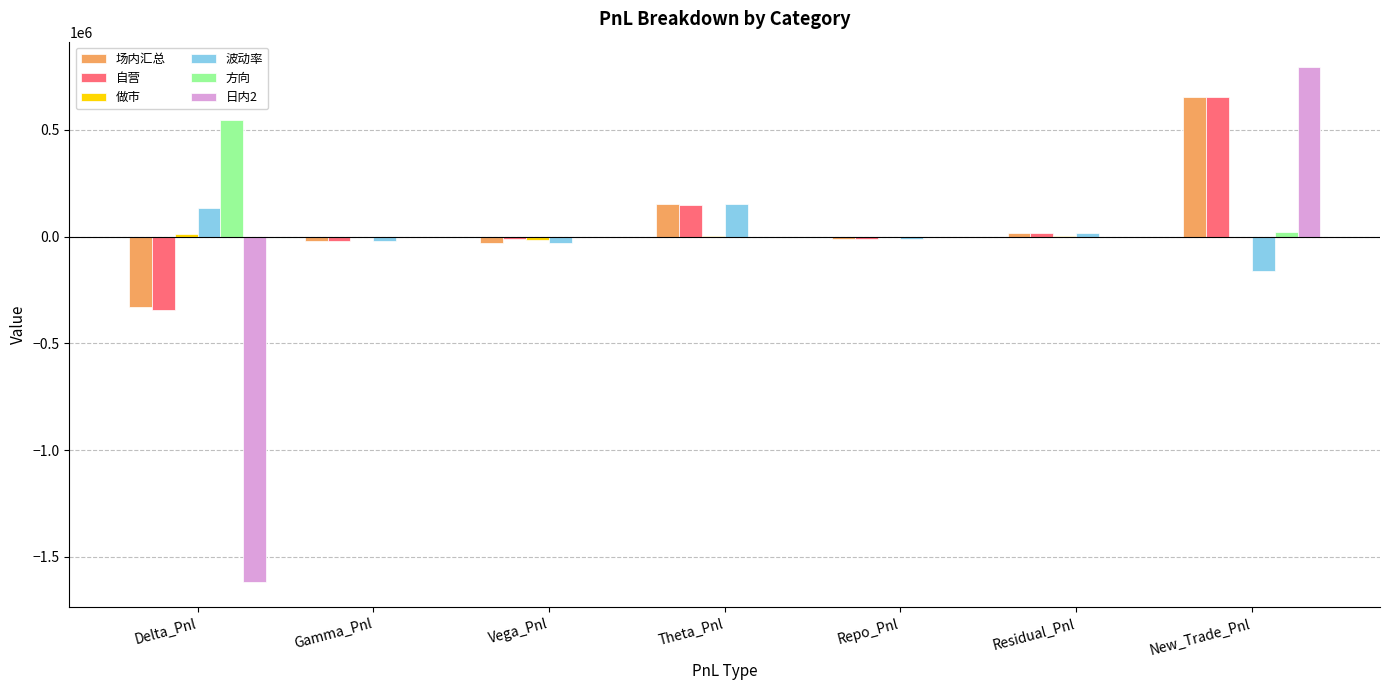

At which category is the sum across all series the highest?

New_Trade_Pnl